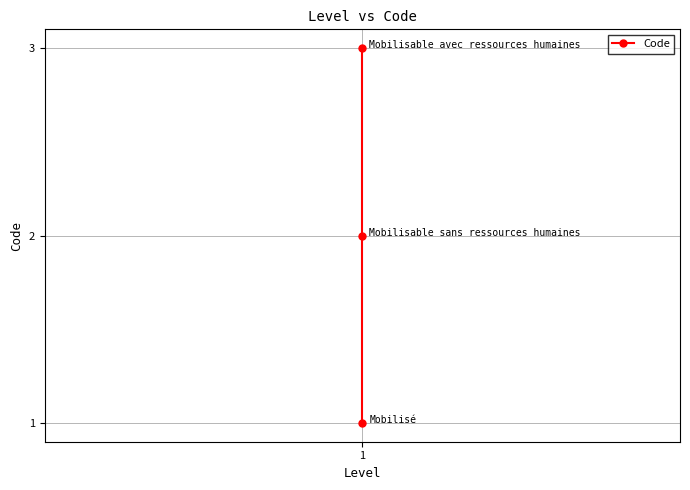

What is the smallest value displayed?

1